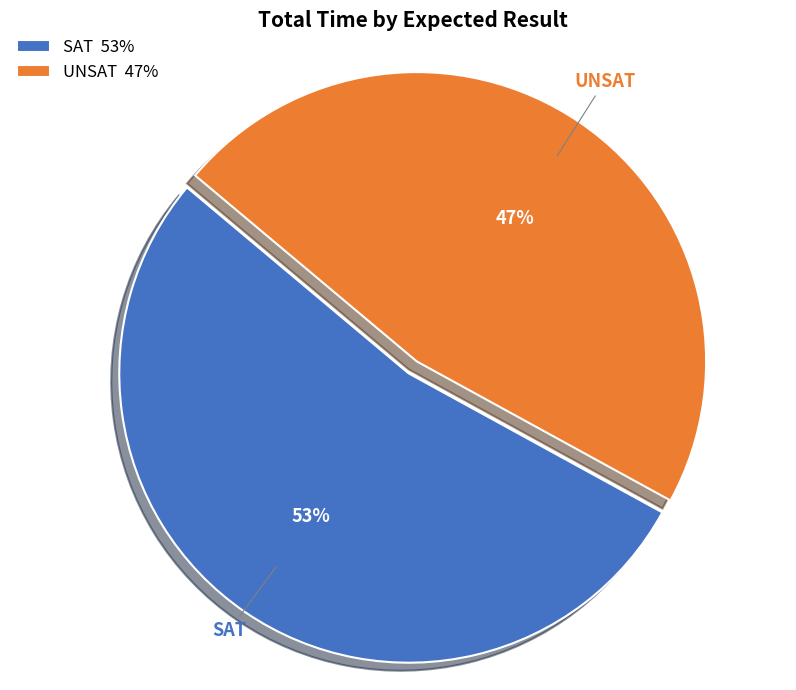

Does UNSAT account for over 50% of the chart?

No